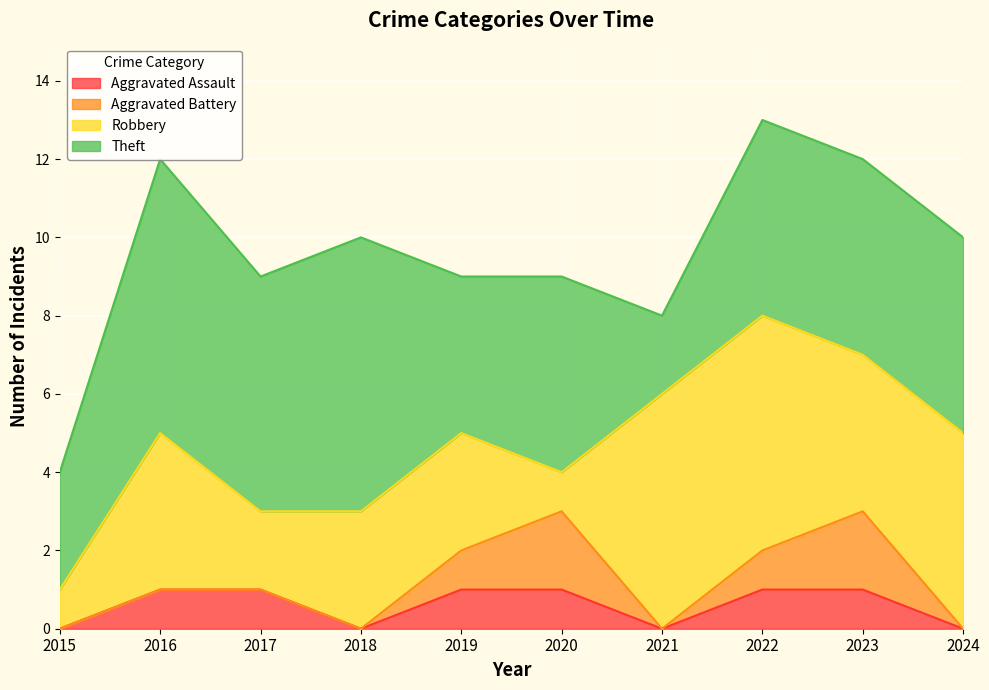

List the series in order of their peak value, highest first.

Theft, Robbery, Aggravated Battery, Aggravated Assault